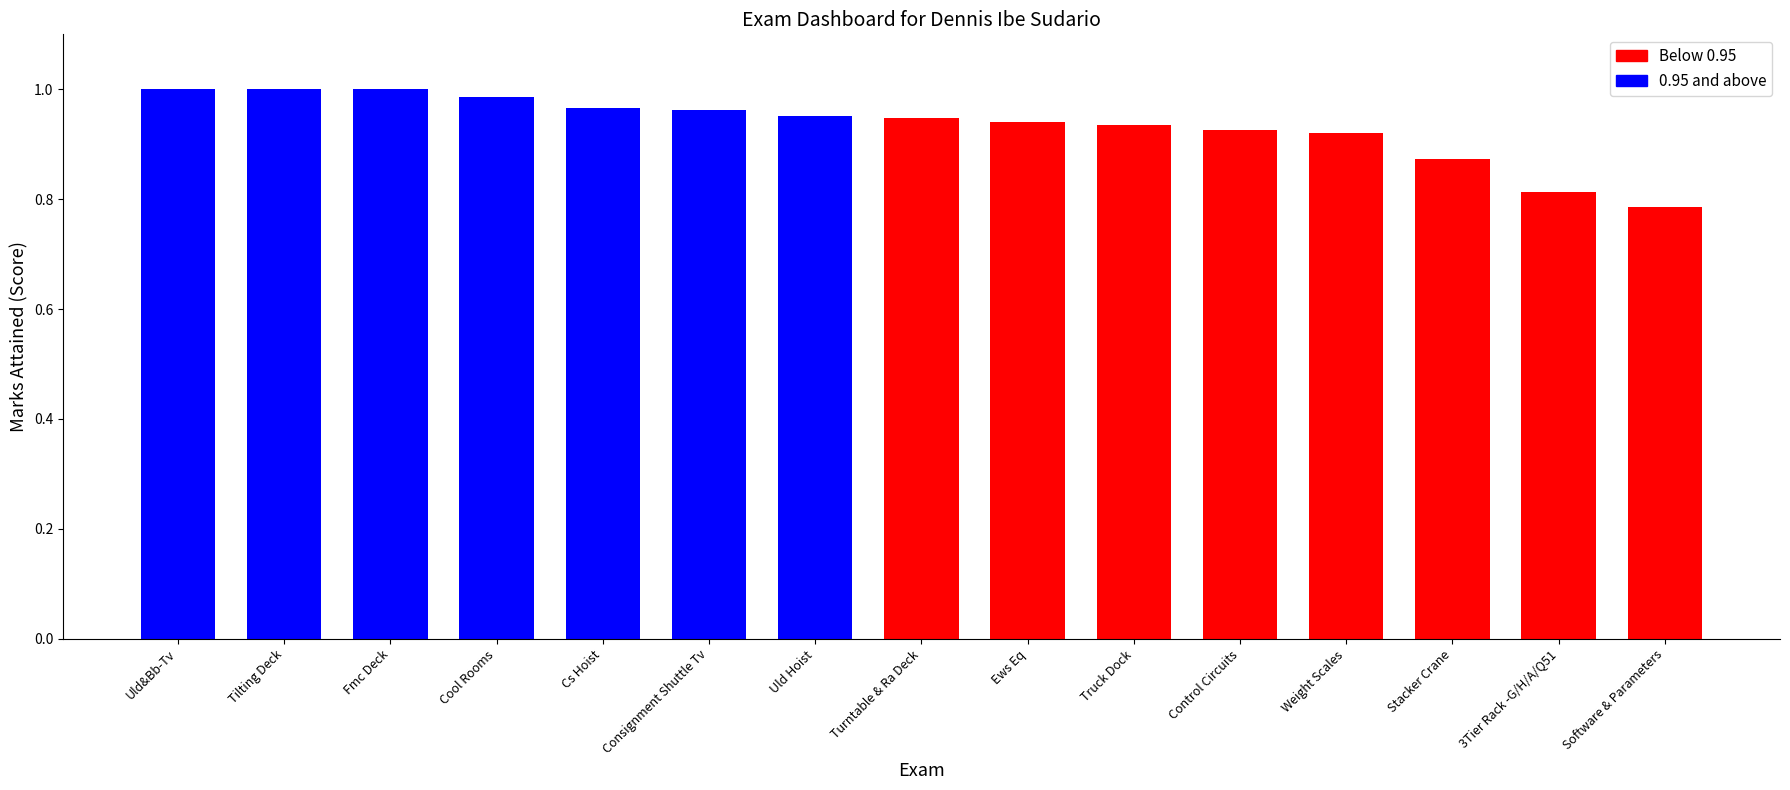

What is the sum of all values?

14.0